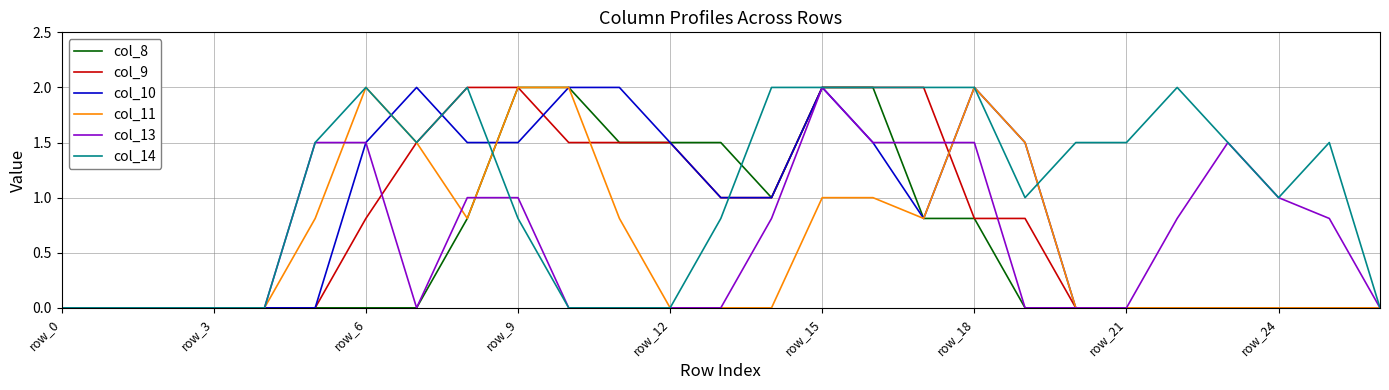

How many categories are shown in the chart?

27